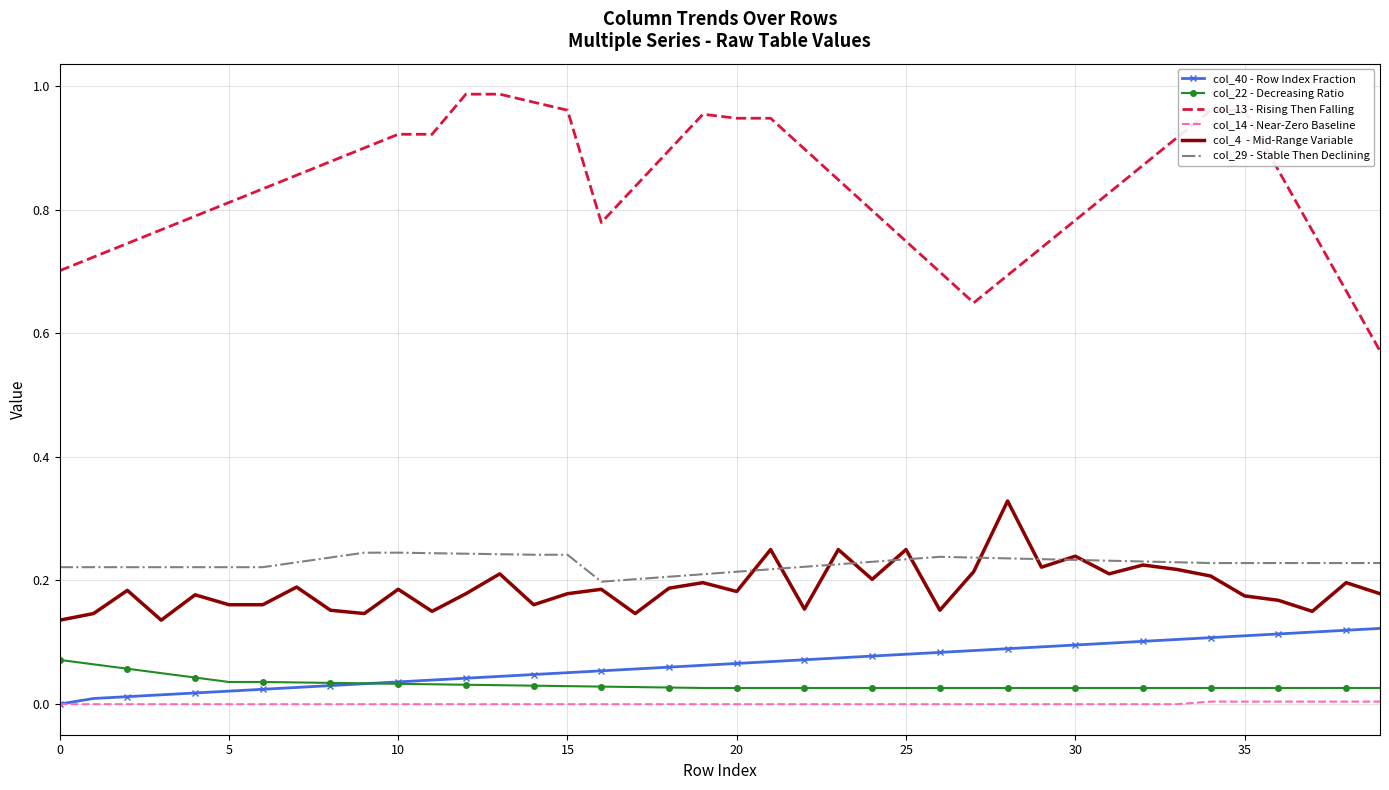

At which category is the sum across all series the highest?

34